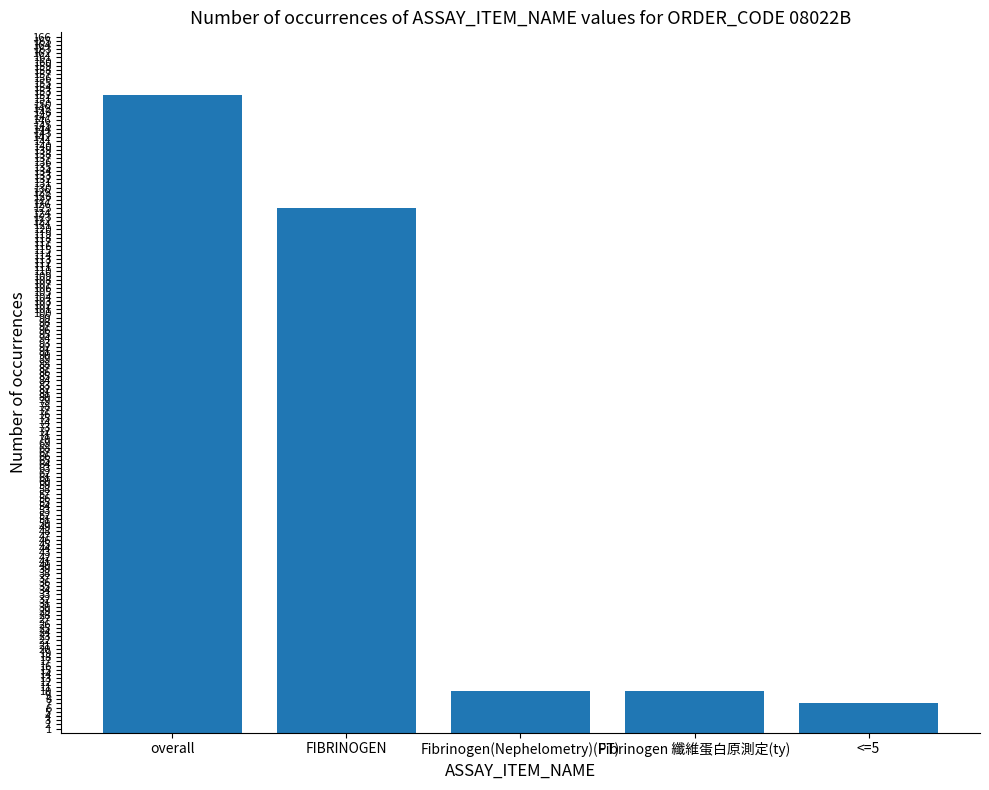

What is the change in value from Fibrinogen 纖維蛋白原測定(ty) to <=5?

-3